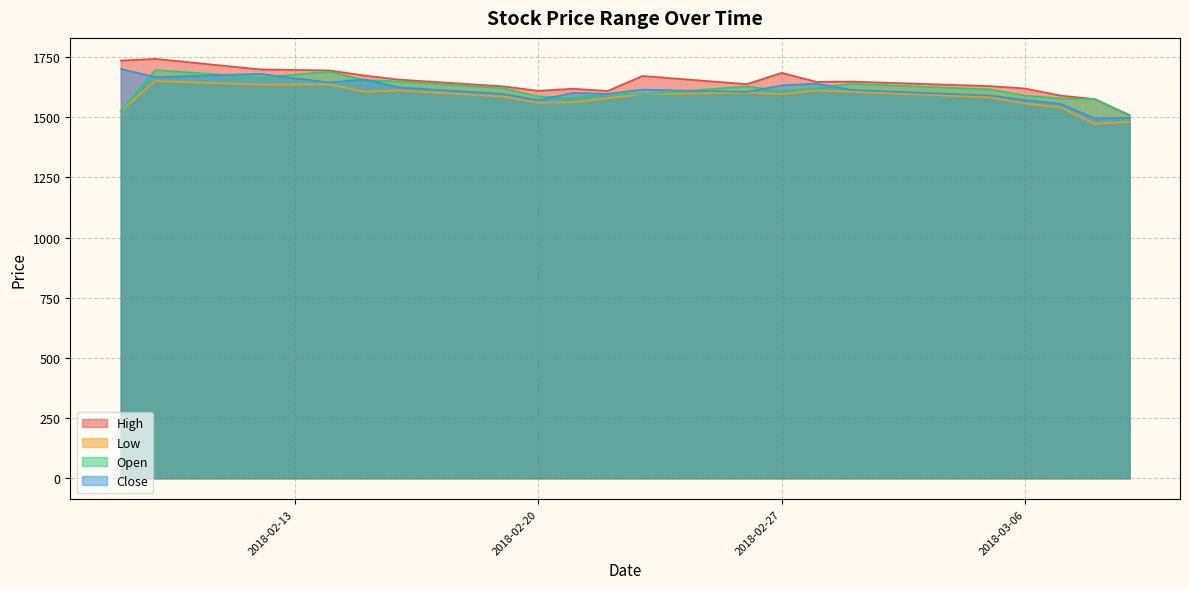

At which category does High reach its first local peak?

2018-02-09